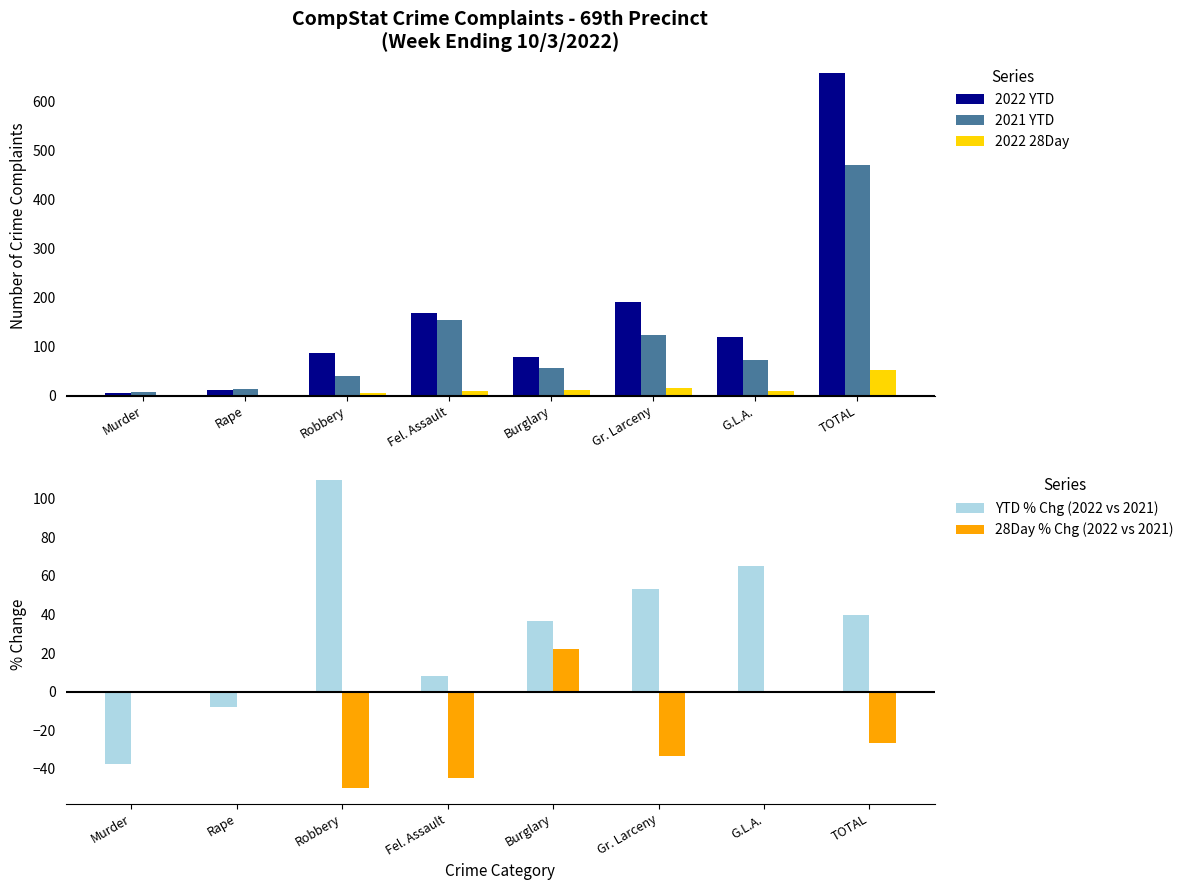

What is the difference between the 28Day % Chg (2022 vs 2021) values at G.L.A. and Fel. Assault?

44.4